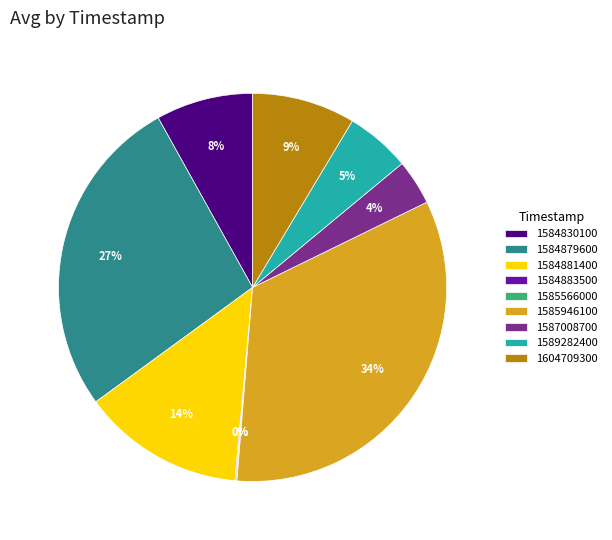

To the nearest percent, what portion does 1584881400 represent?

14%